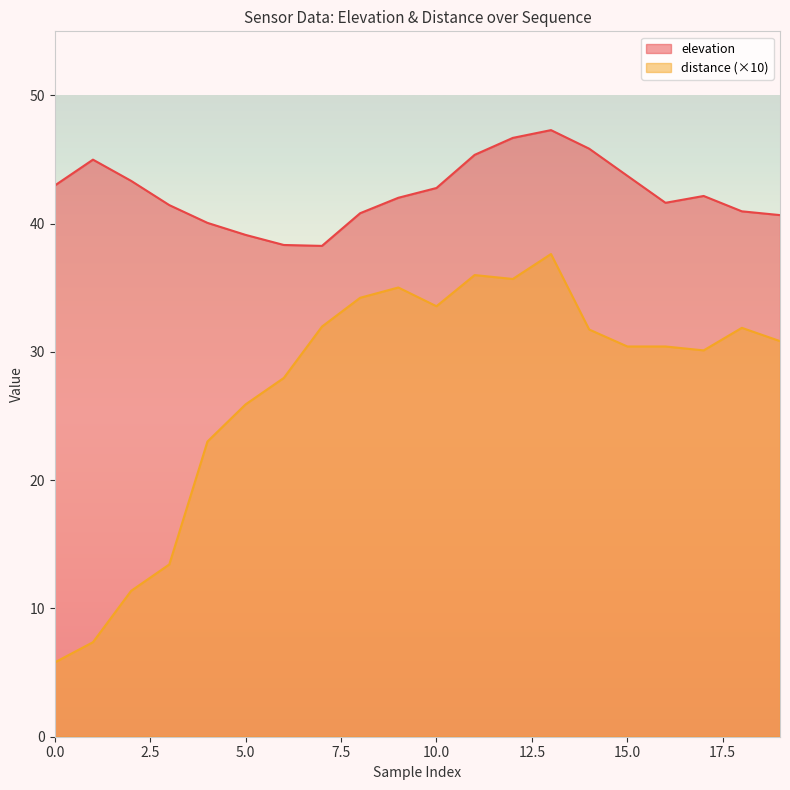

What is the approximate value of elevation at 12?

46.7